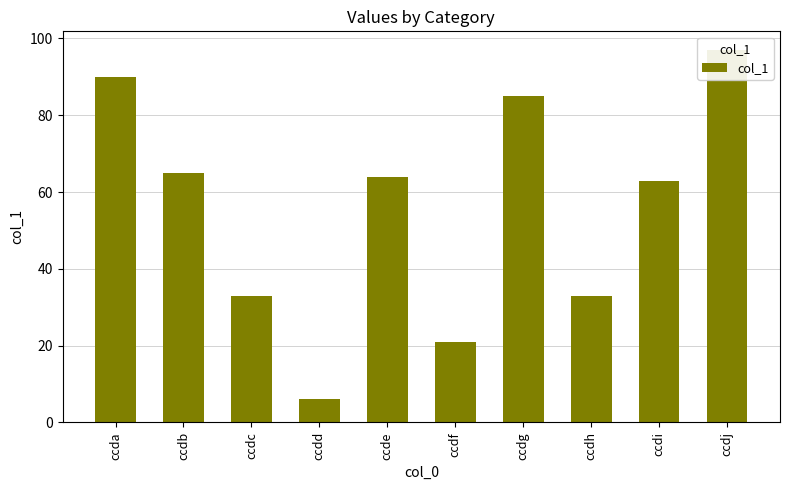

The value at ccdf is 11. True or false?

False